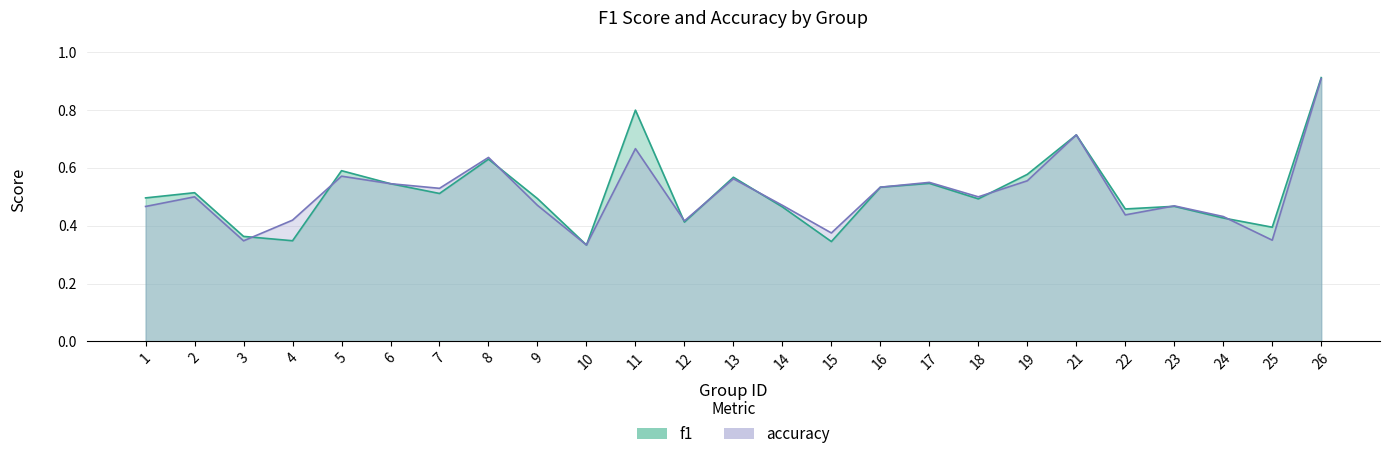

What is the sum of all accuracy values?

12.8